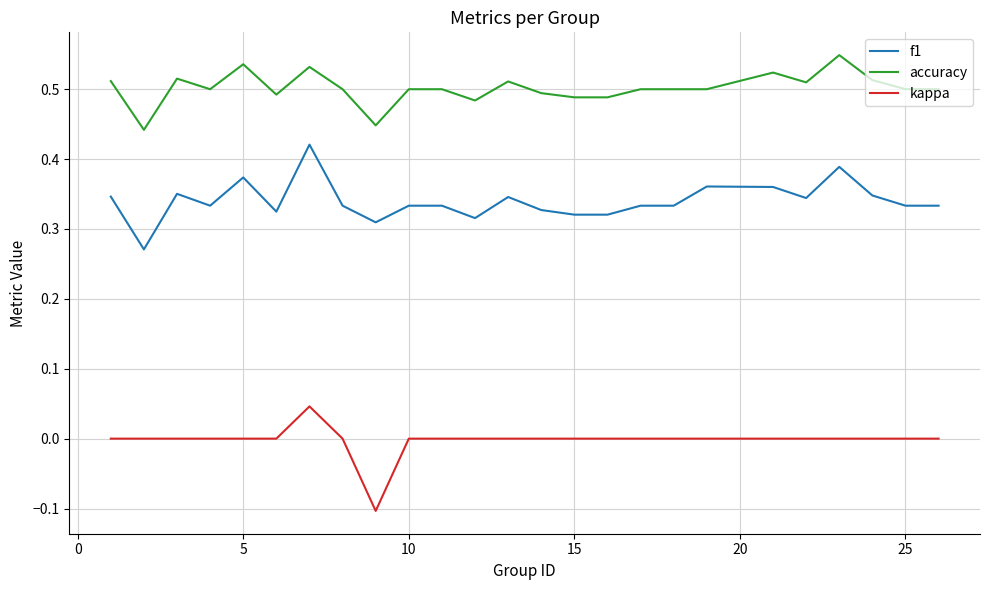

Which series has the largest total across all categories?

accuracy